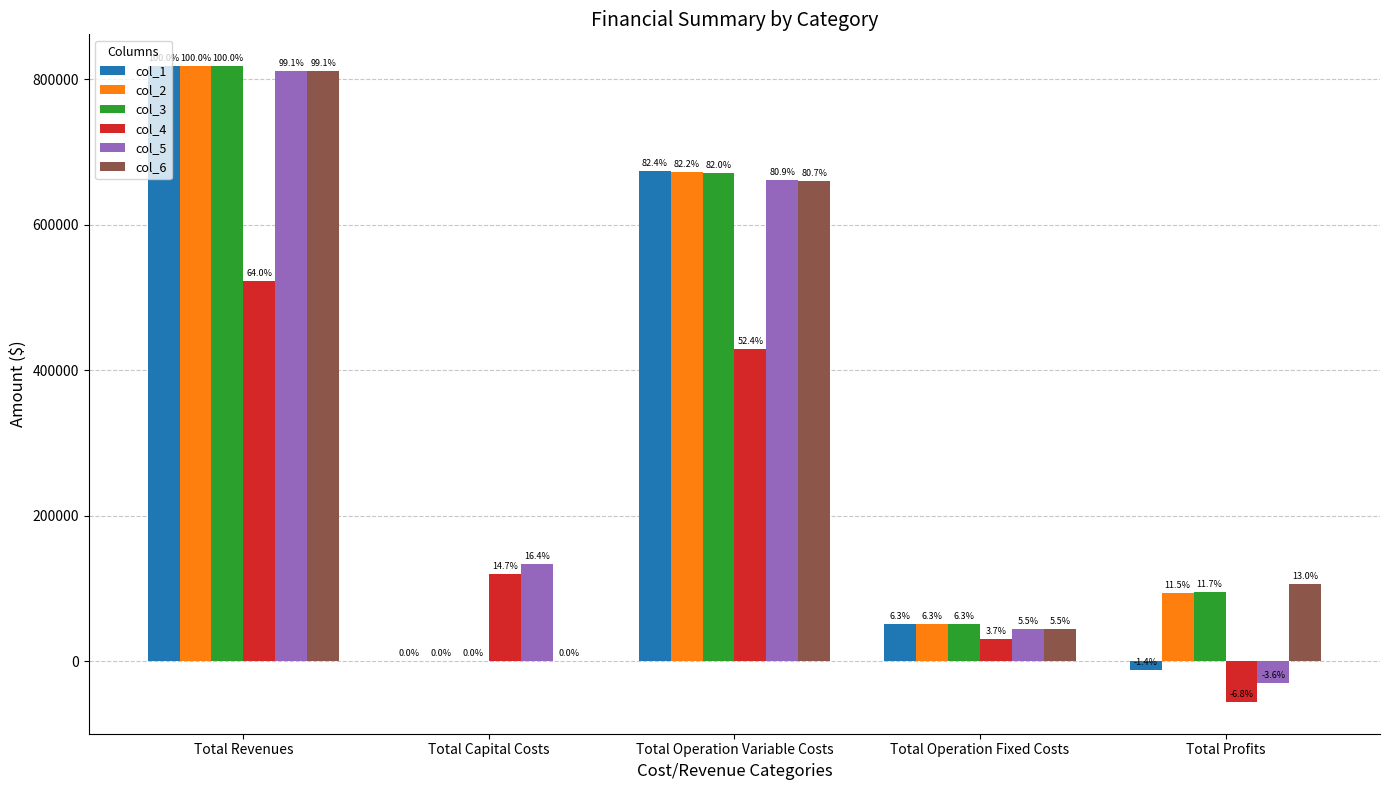

What position from the left is Total Capital Costs?

2